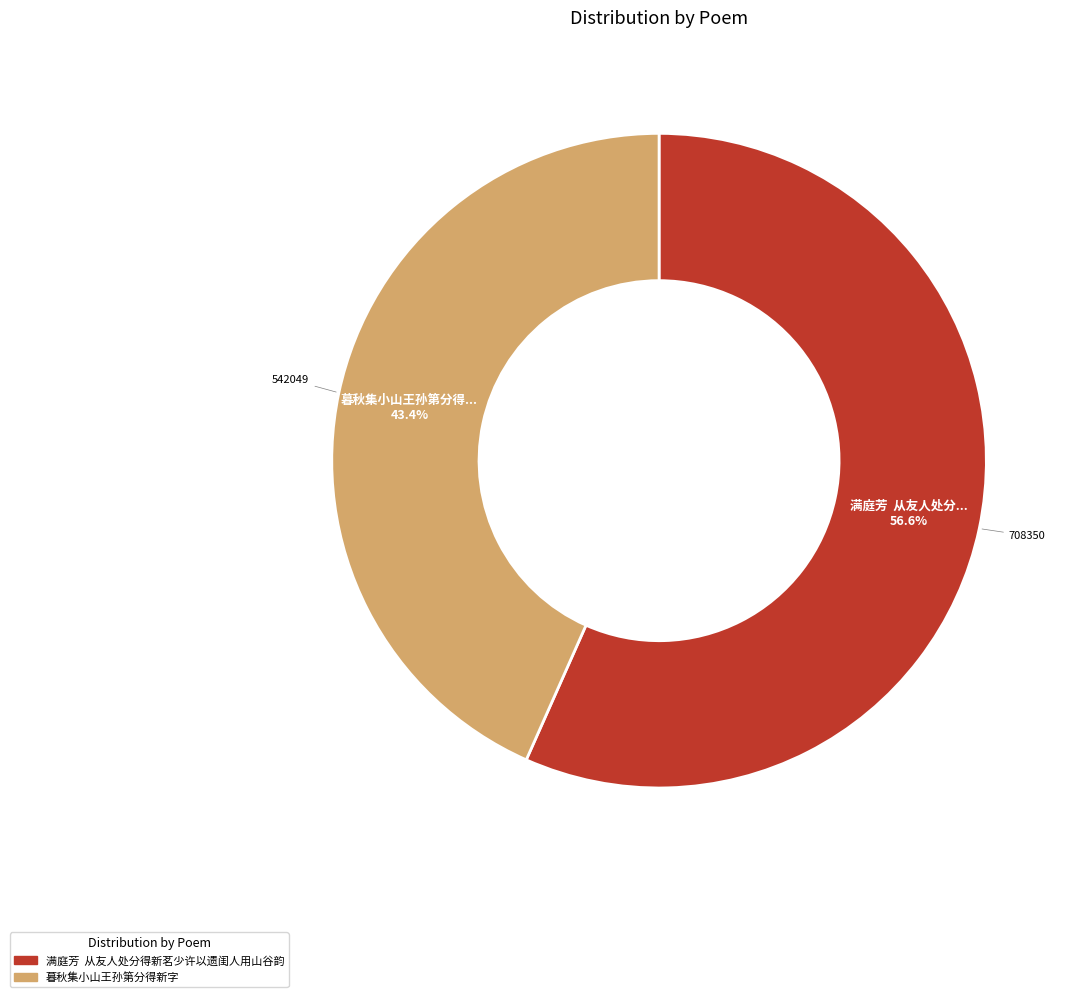

What is the ratio of the value at 暮秋集小山王孙第分得新字 to the value at 满庭芳 从友人处分得新茗少许以遗闺人用山谷韵?

0.8